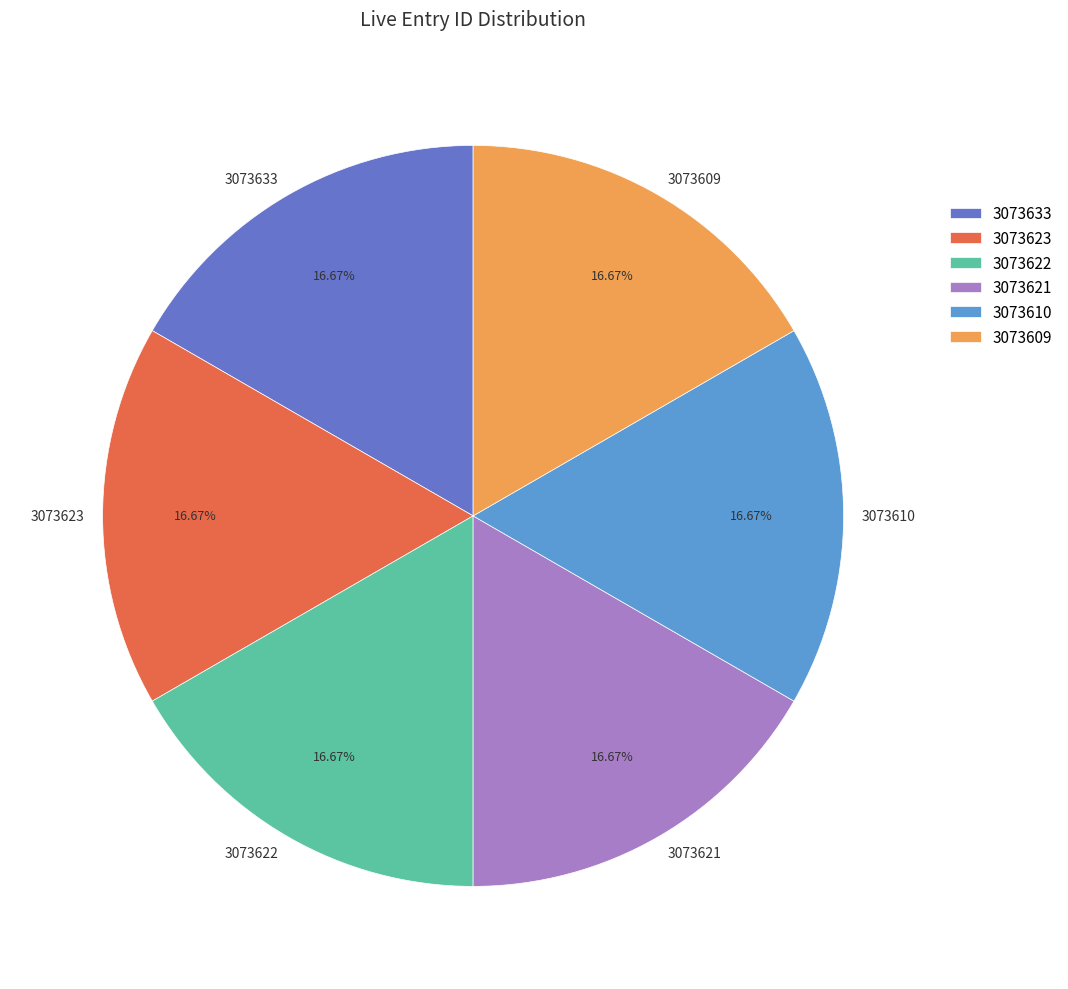

Count the number of slices in the pie.

6